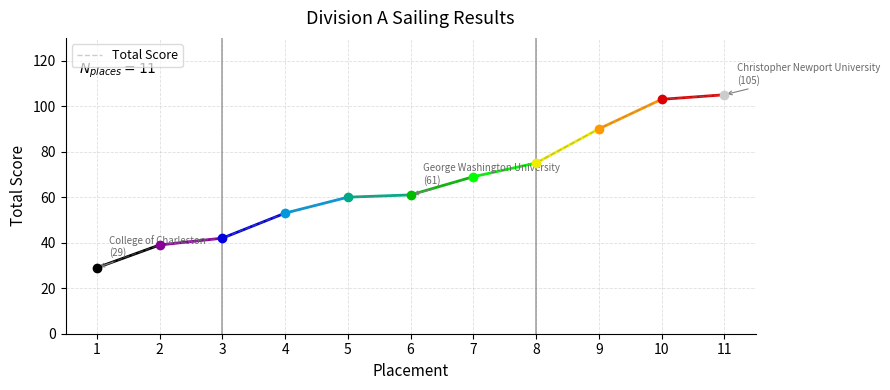

Approximately how many times larger is the value at 3 compared to 6?

0.7